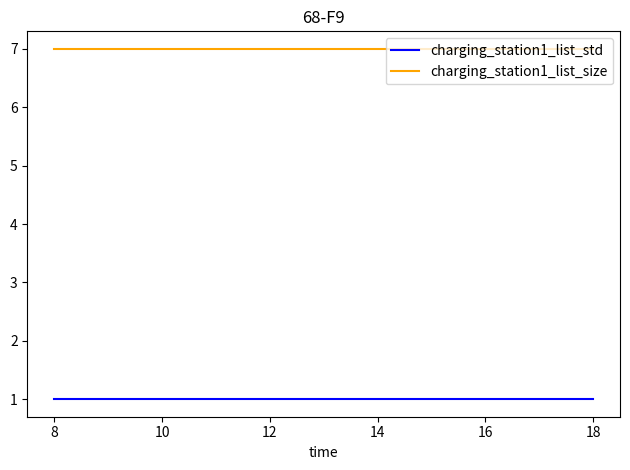

What is the spread (max minus min) of values at 18?

6